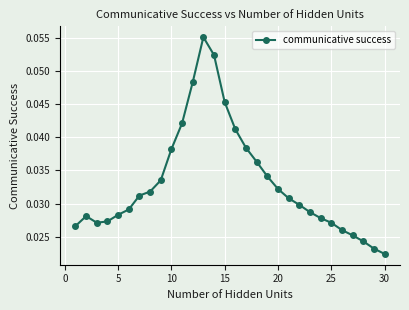

True or false: the data has more than 2 interior local peaks.

False